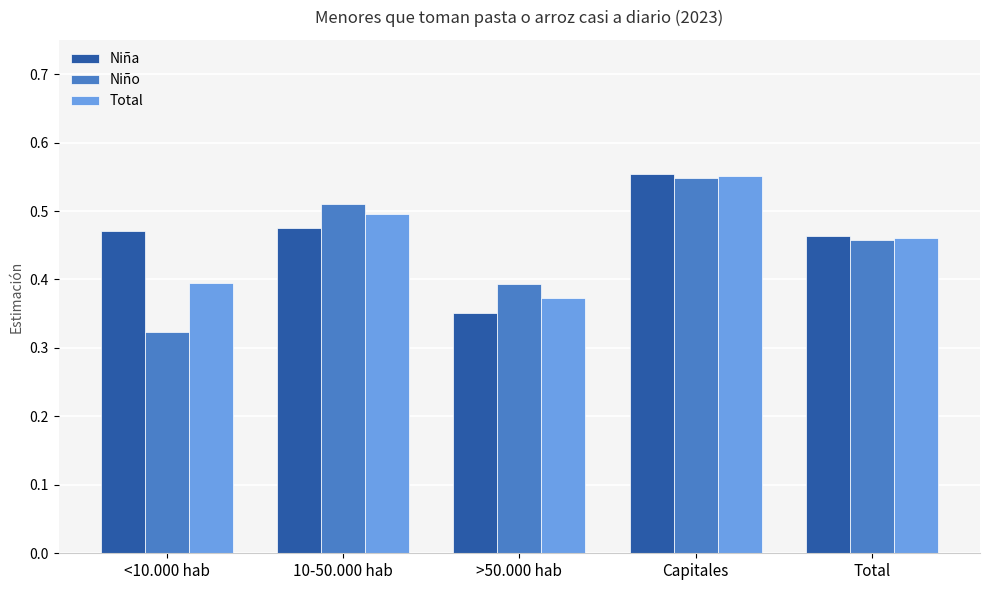

True or false: Niño has a value of 0.5 at 10-50.000 hab.

True